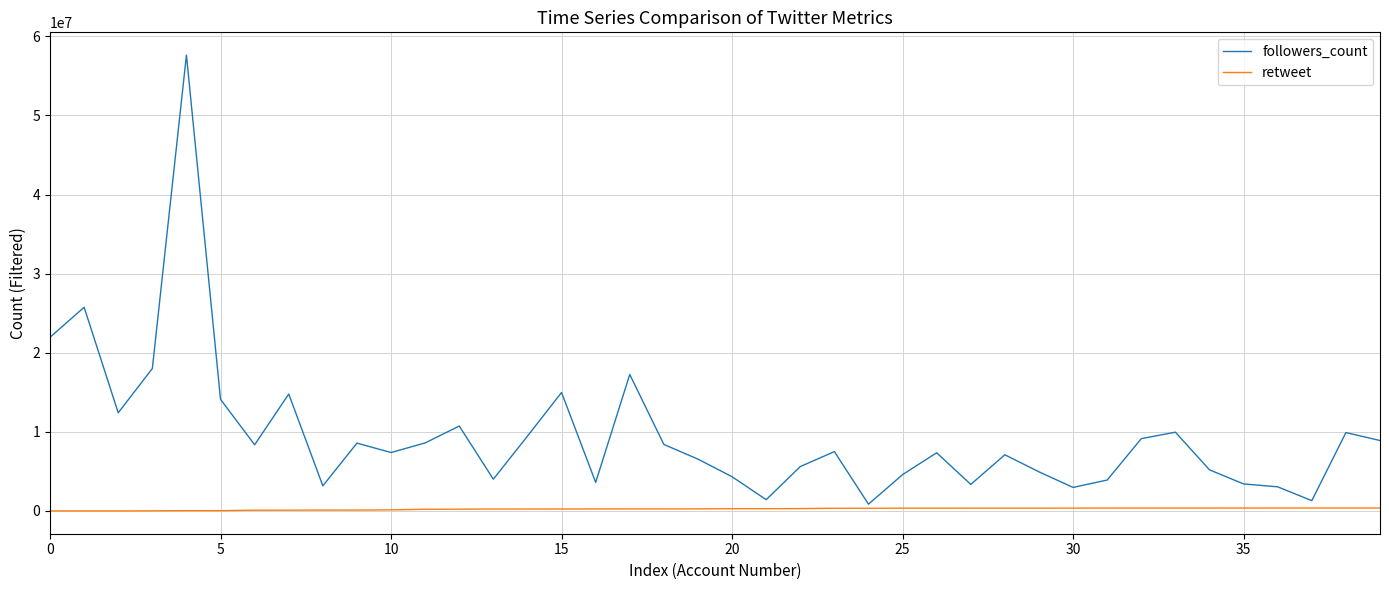

What is the maximum value shown in the chart?

57629210